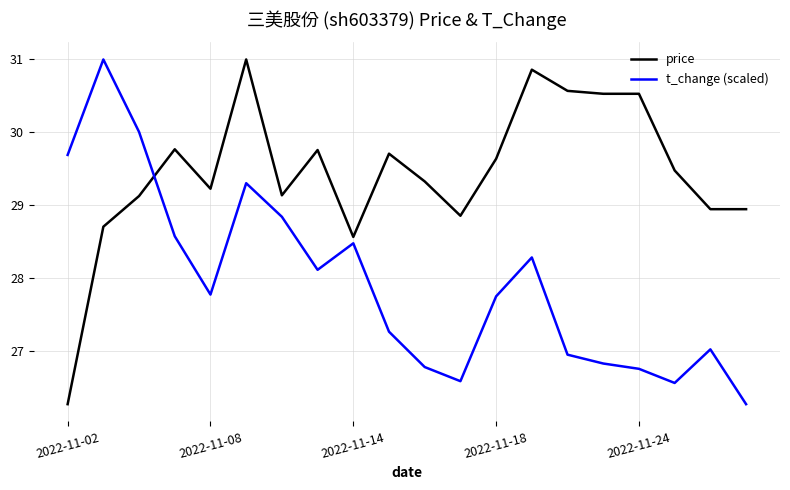

What is the difference between the maximum and minimum values in the t_change (scaled) series?

4.7